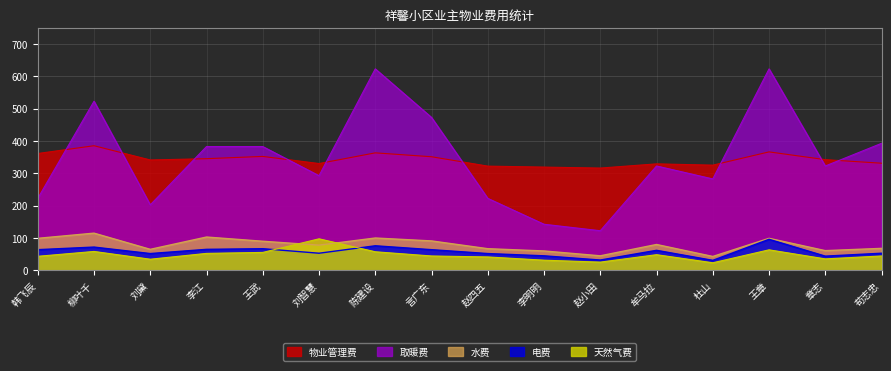

True or false: 天然气费 and 取暖费 intersect in this chart.

False